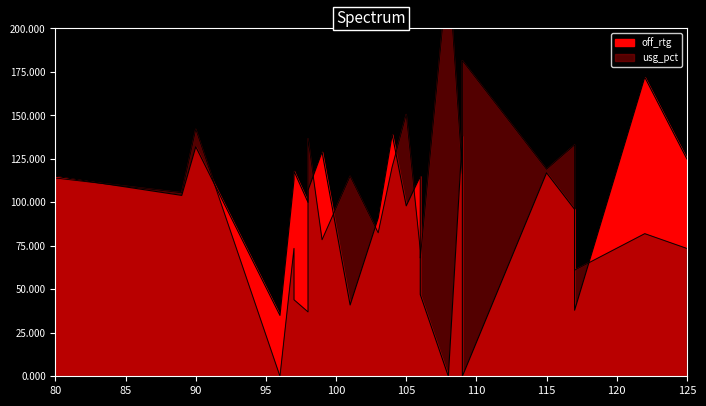

At 98, list the series in order from smallest to largest.

usg_pct, off_rtg